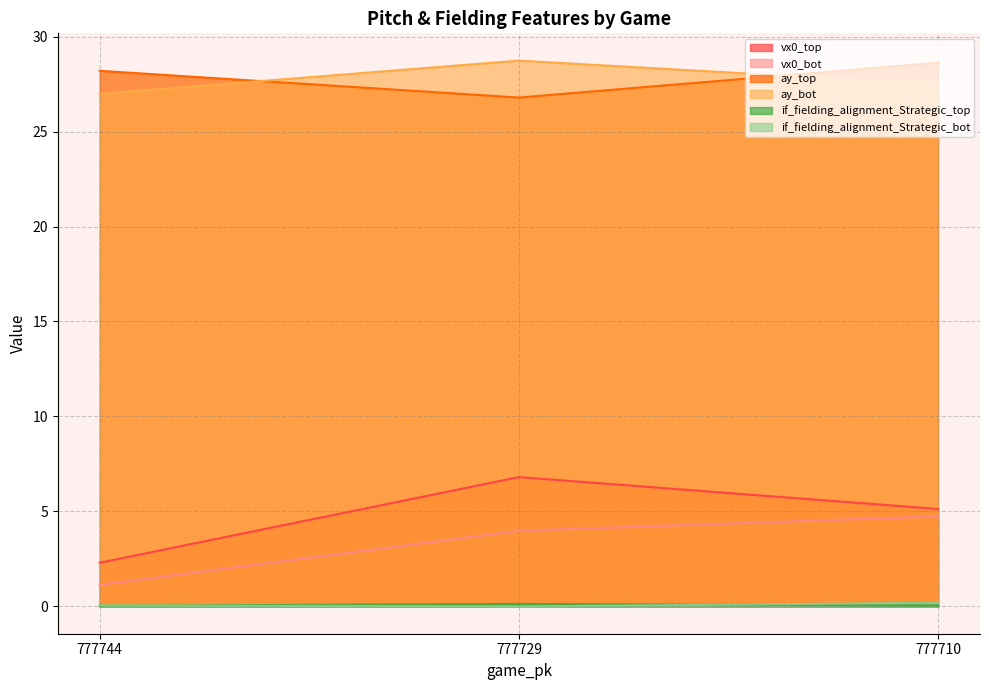

Is it true that vx0_bot equals 1.1 at 777744?

True